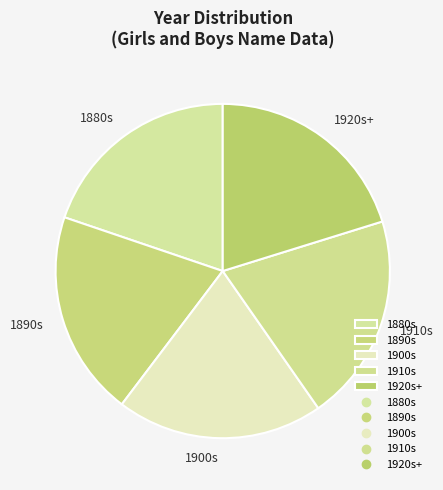

Approximately how many times larger is the value at 1910s compared to 1900s?

1.0